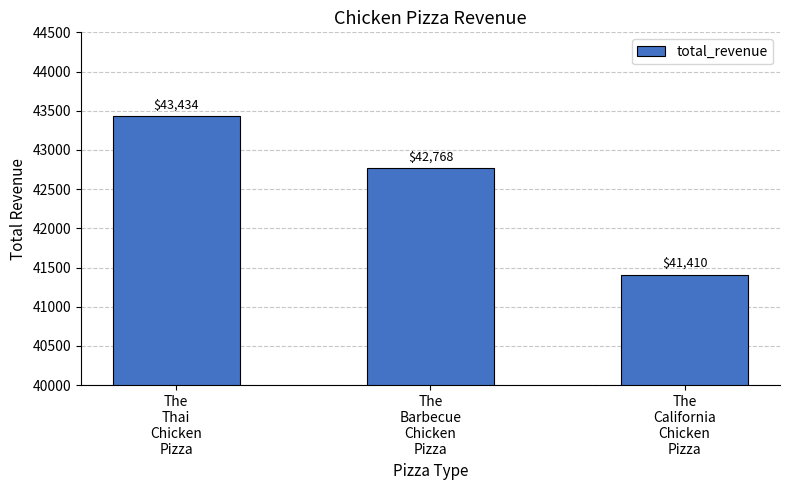

What is the label of the 3rd bar from the right?

The
Thai
Chicken
Pizza